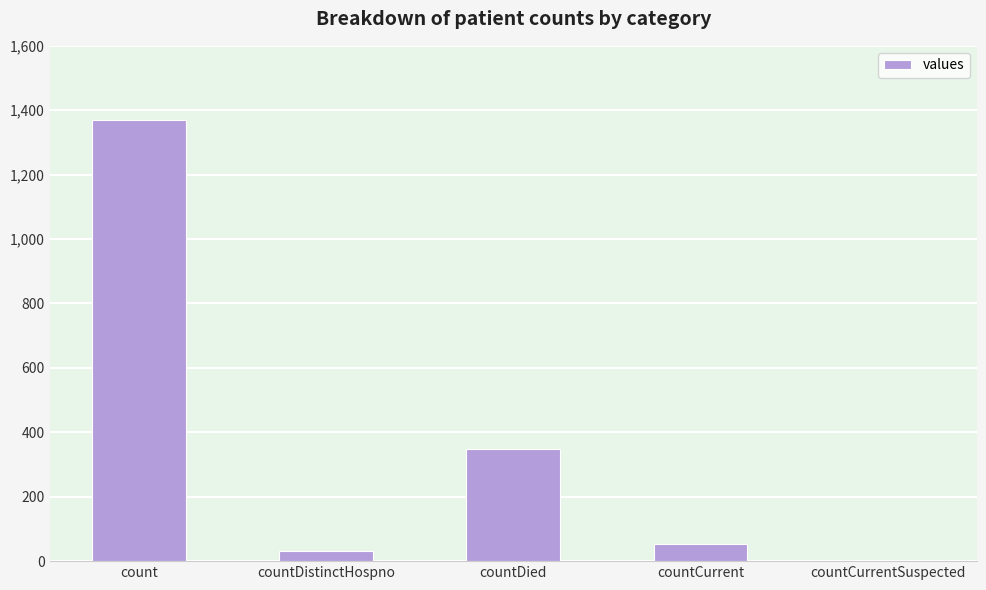

The chart shows a value of 33 at countDistinctHospno. True or false?

True